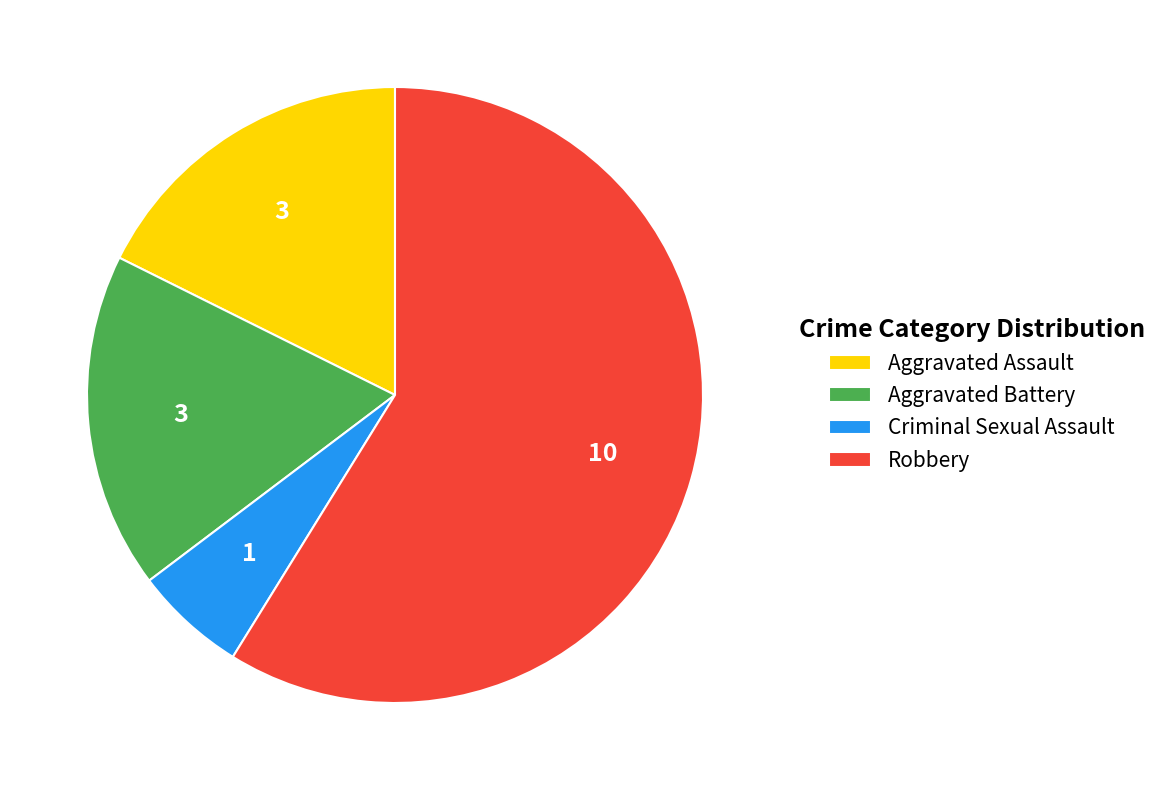

How many segments does this pie chart have?

4